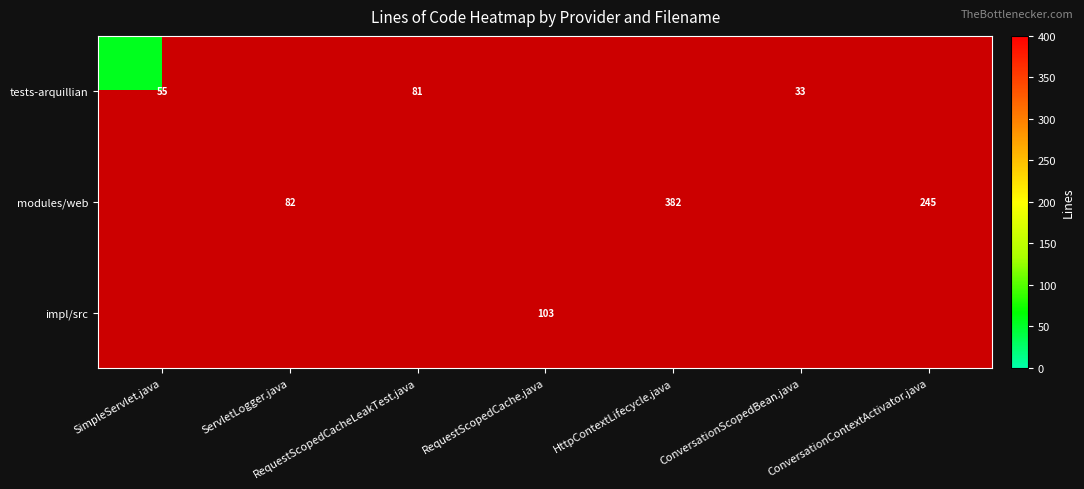

What is the maximum value shown in the chart?

382